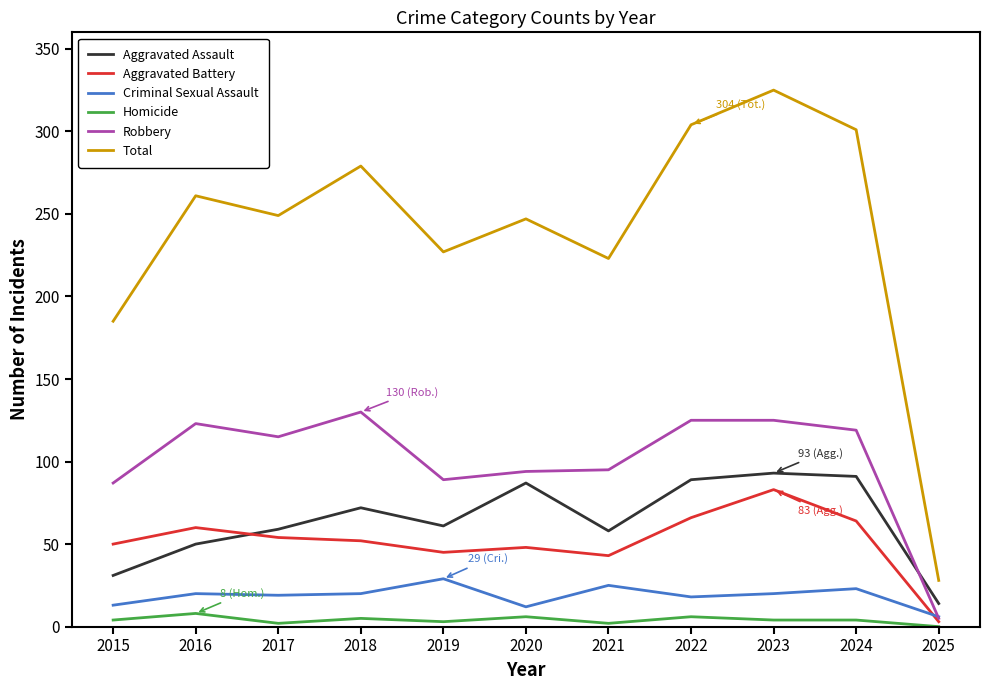

True or false: Aggravated Battery and Total intersect in this chart.

False